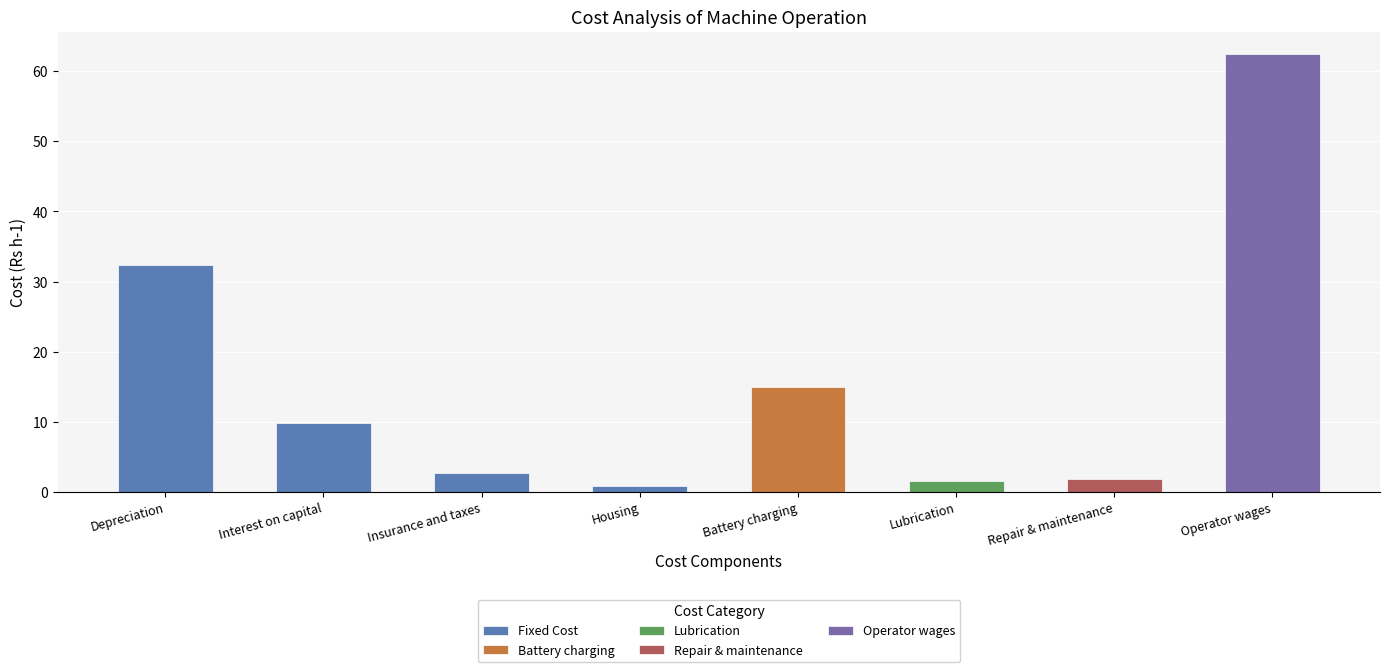

Read the value at Interest on capital.

9.9